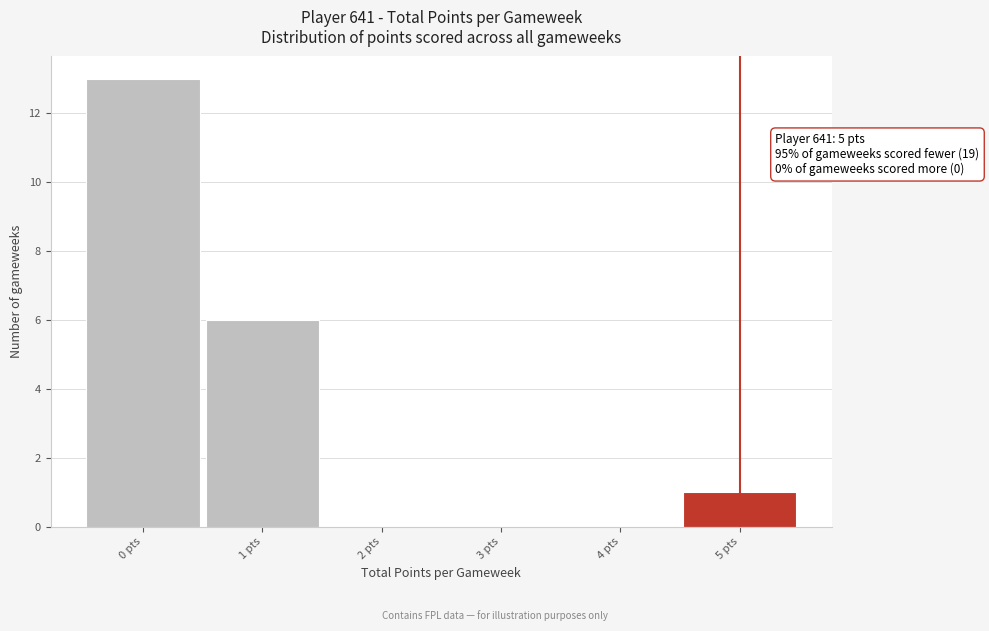

Which range on the x-axis has the tallest bar?

-0.5 to 0.5